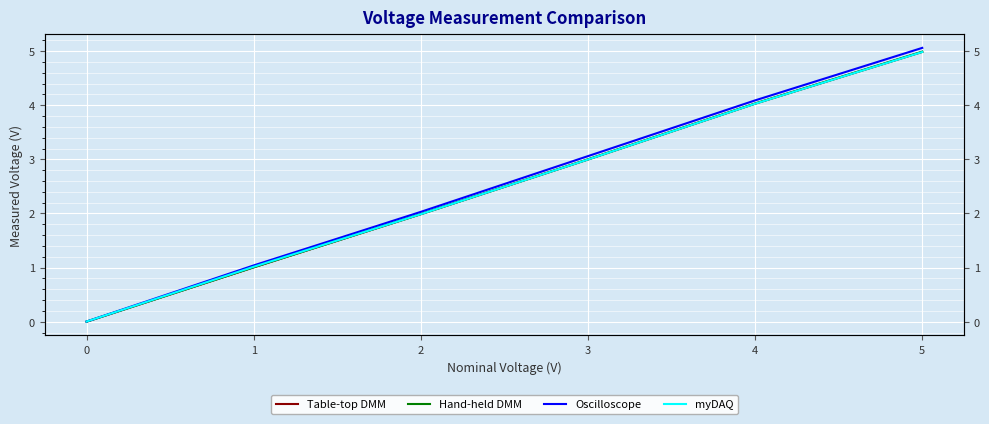

How many intersections are there between myDAQ and Hand-held DMM?

1